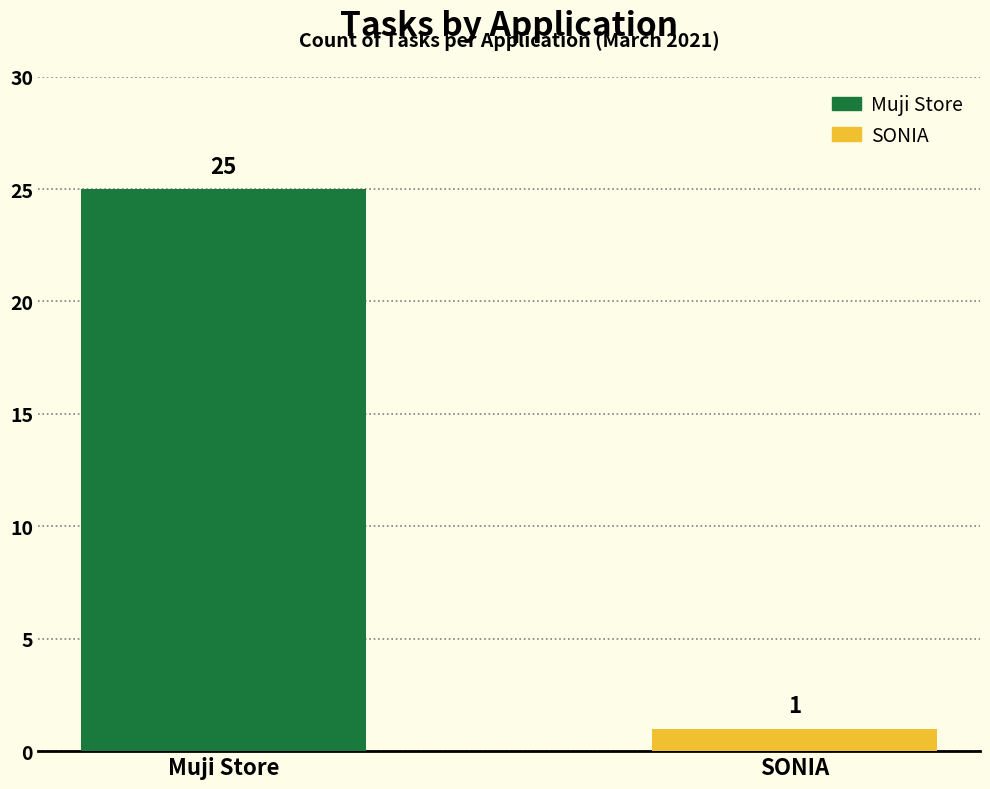

How many values are below 25?

1